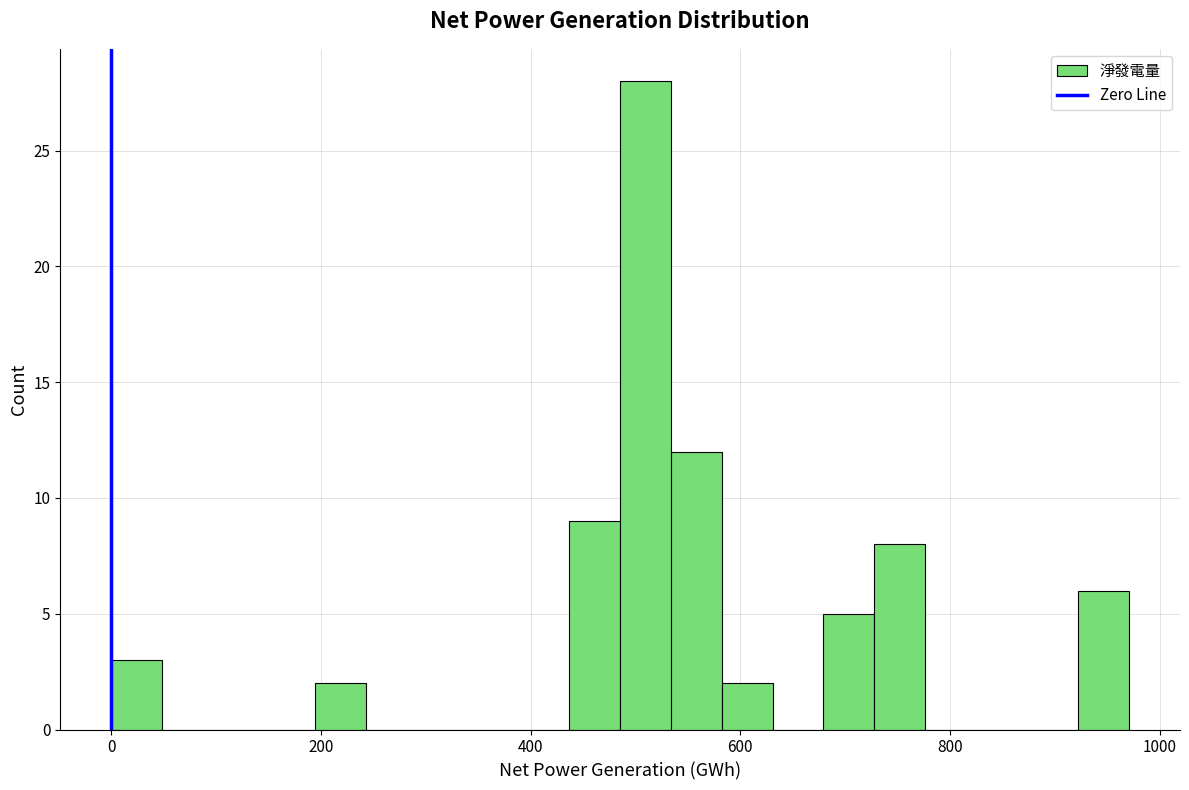

Read against the x-axis, roughly where is the centre of the tallest bar?

500